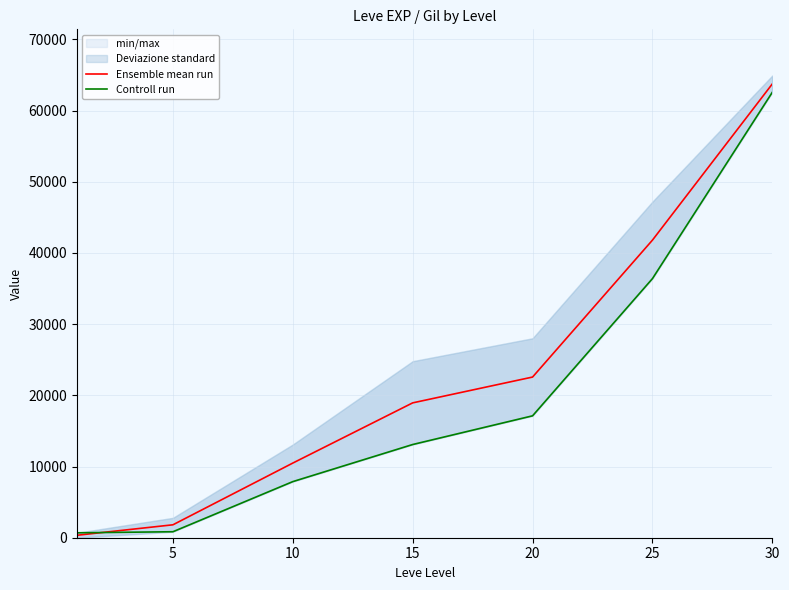

Rank the series by their maximum value, from lowest to highest.

Controll run, Ensemble mean run